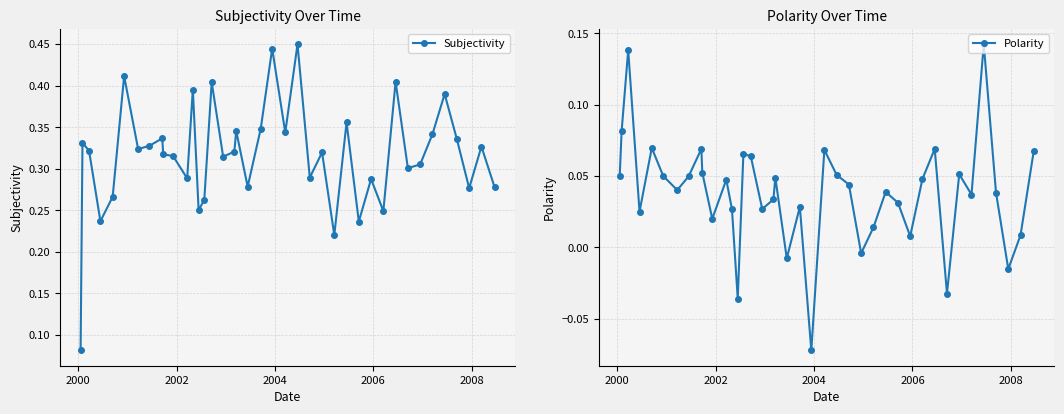

True or false: Subjectivity has more than 1 points higher than both neighbors.

True